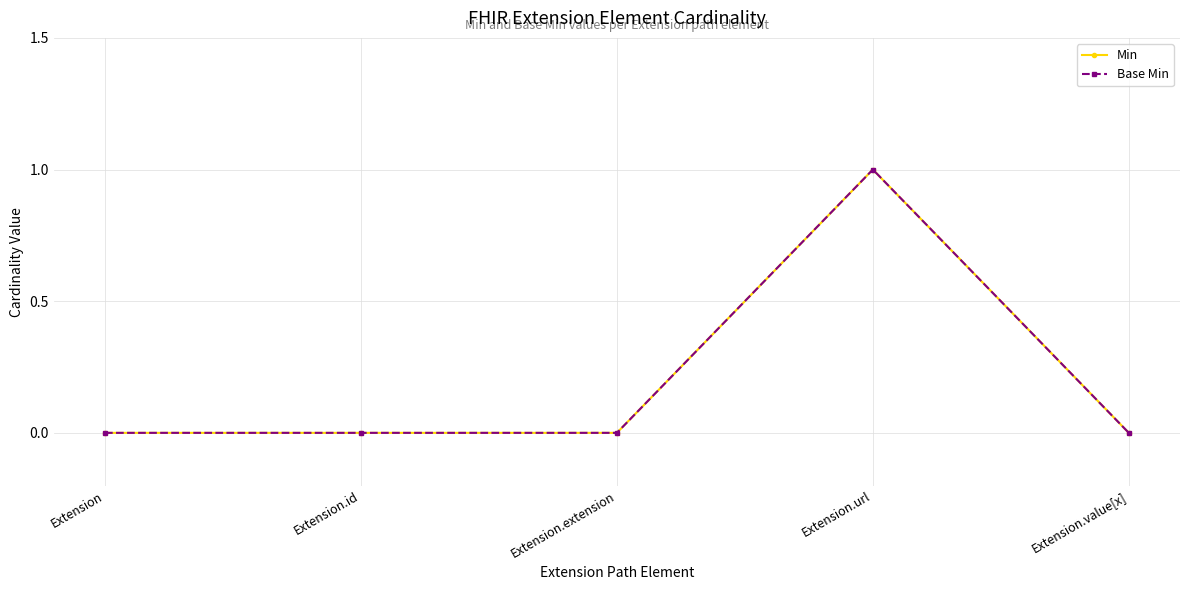

At which category is the sum across all series the highest?

Extension.url